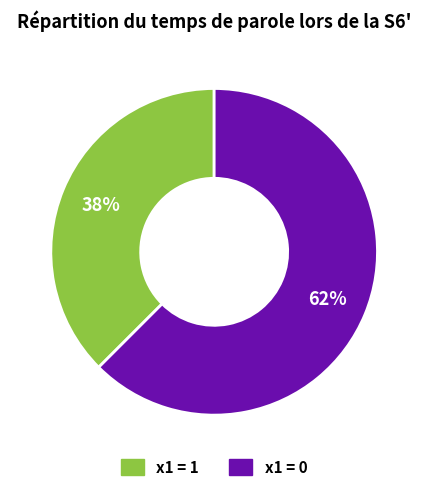

To the nearest percent, what is the average slice percentage?

50%